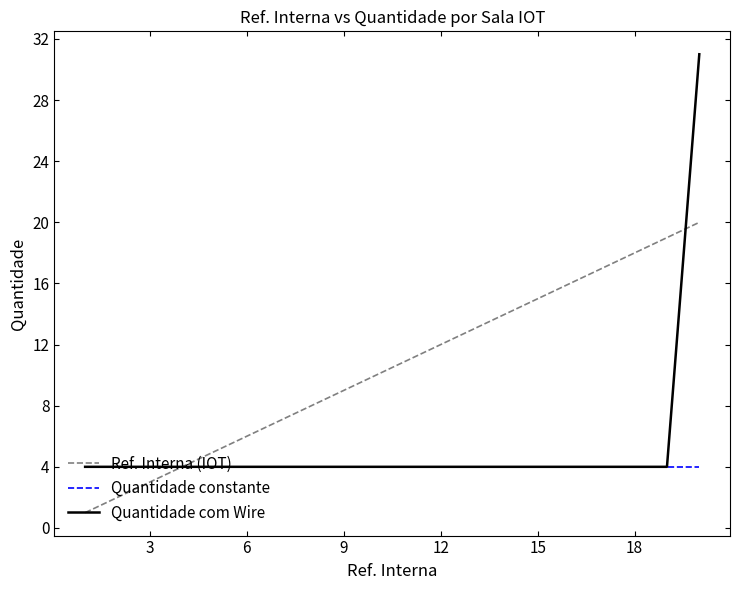

Which series has the largest range (max minus min)?

Quantidade com Wire